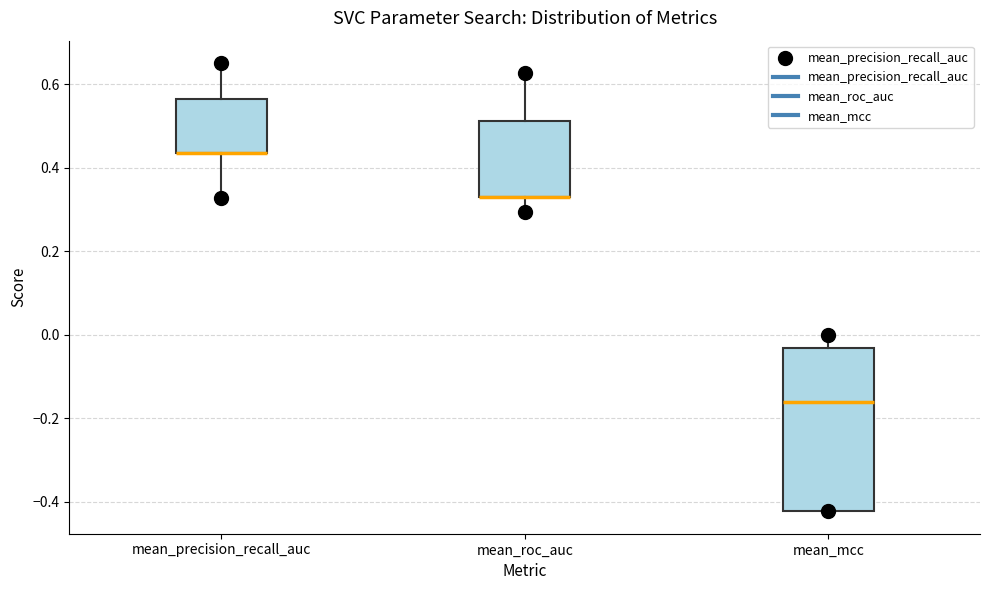

Reading left to right, transcribe this box plot: for each box, give where its median line is, the range the box spans, and where its two whiskers end, as read against the y-axis. The values are not printed on the chart, so give them approximately, as read against the axis.

mean_precision_recall_auc: median 0.44 (drawn on the box's lower edge), box 0.44 to 0.56, whiskers 0.32 to 0.66
mean_roc_auc: median 0.32 (drawn on the box's lower edge), box 0.32 to 0.52, whiskers 0.30 to 0.62
mean_mcc: median -0.16, box -0.42 to -0.04, whiskers -0.42 to 0.00